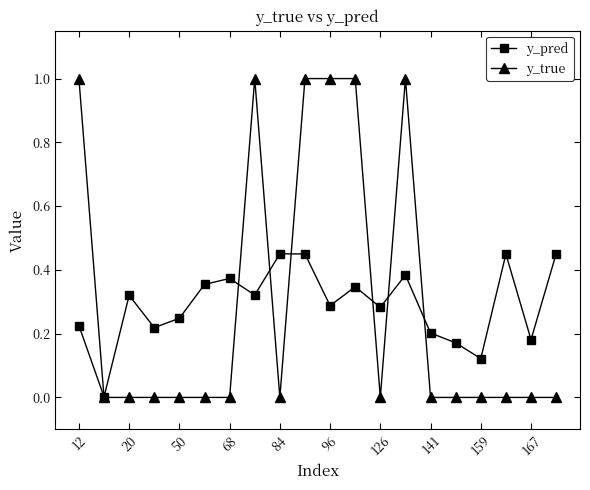

What is the greatest value displayed?

1.0